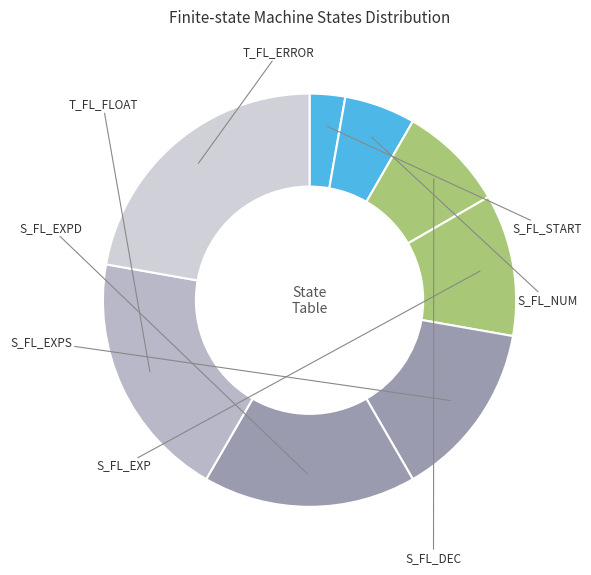

Rank the categories by value from lowest to highest.

S_FL_START, S_FL_NUM, S_FL_DEC, S_FL_EXP, S_FL_EXPS, S_FL_EXPD, T_FL_FLOAT, T_FL_ERROR